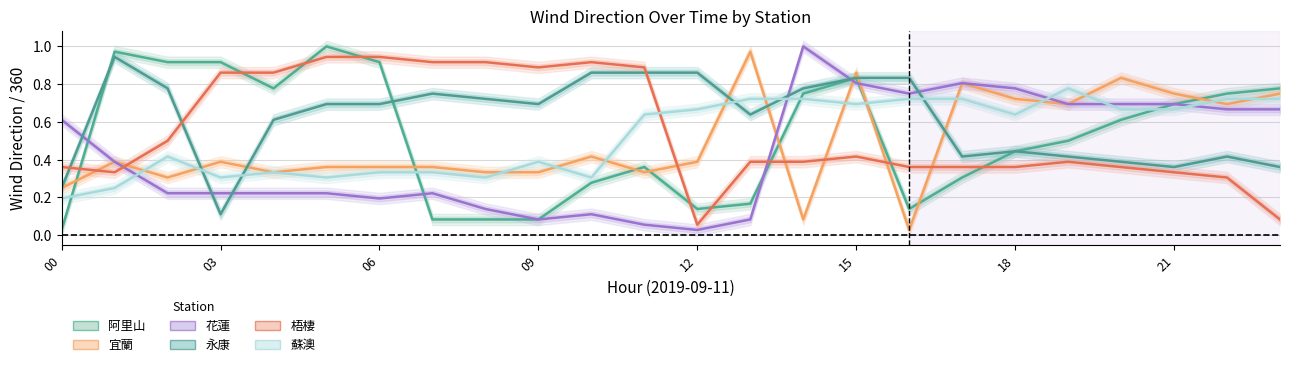

How many categories are shown in the chart?

24